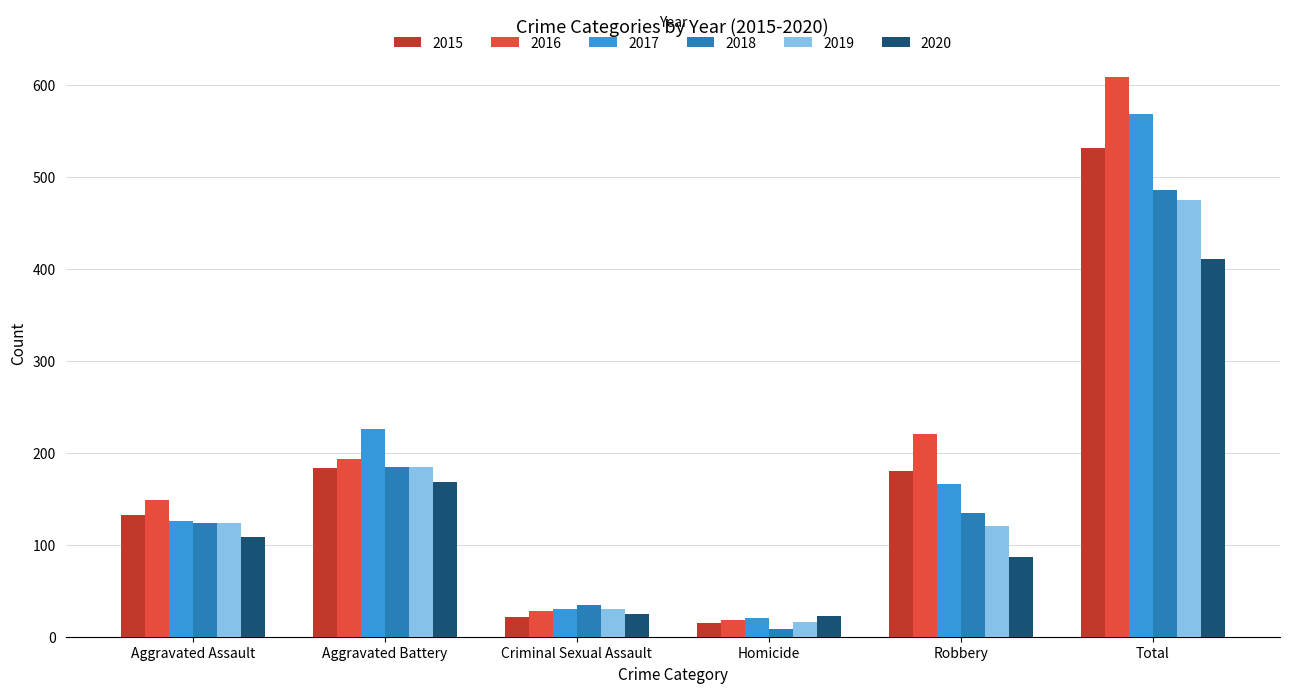

True or false: 2017 has a value of 568 at Total.

True